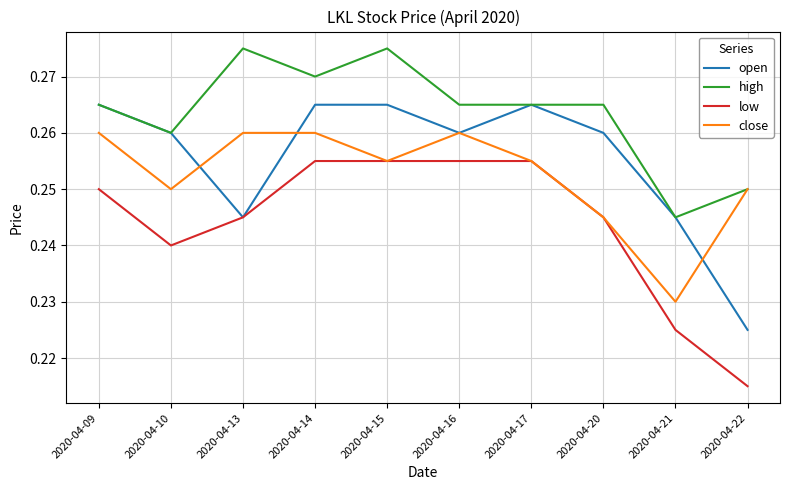

The value of close at 2020-04-15 is 0.4. True or false?

False